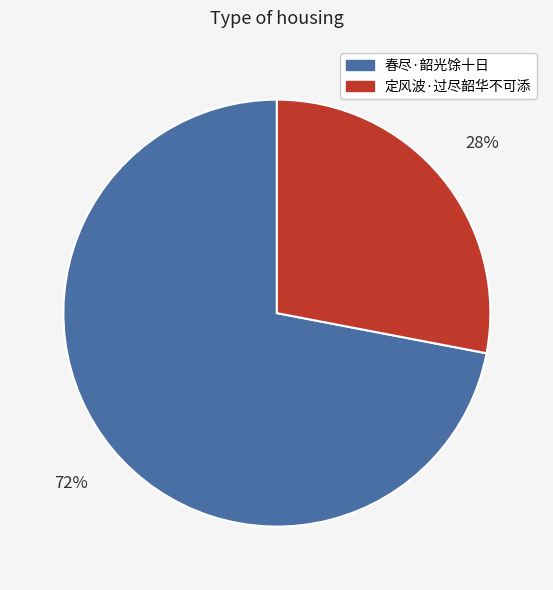

Rank the categories by value from highest to lowest.

春尽·韶光馀十日, 定风波·过尽韶华不可添